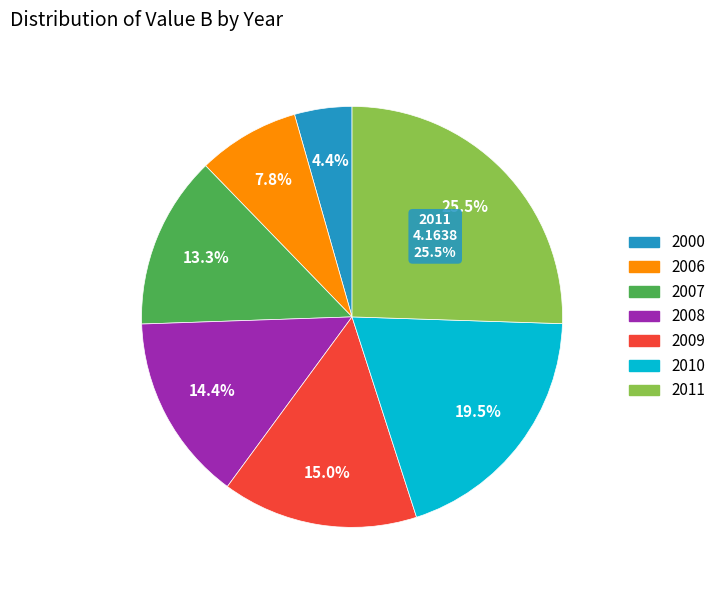

To the nearest percent, what portion does 2010 represent?

20%